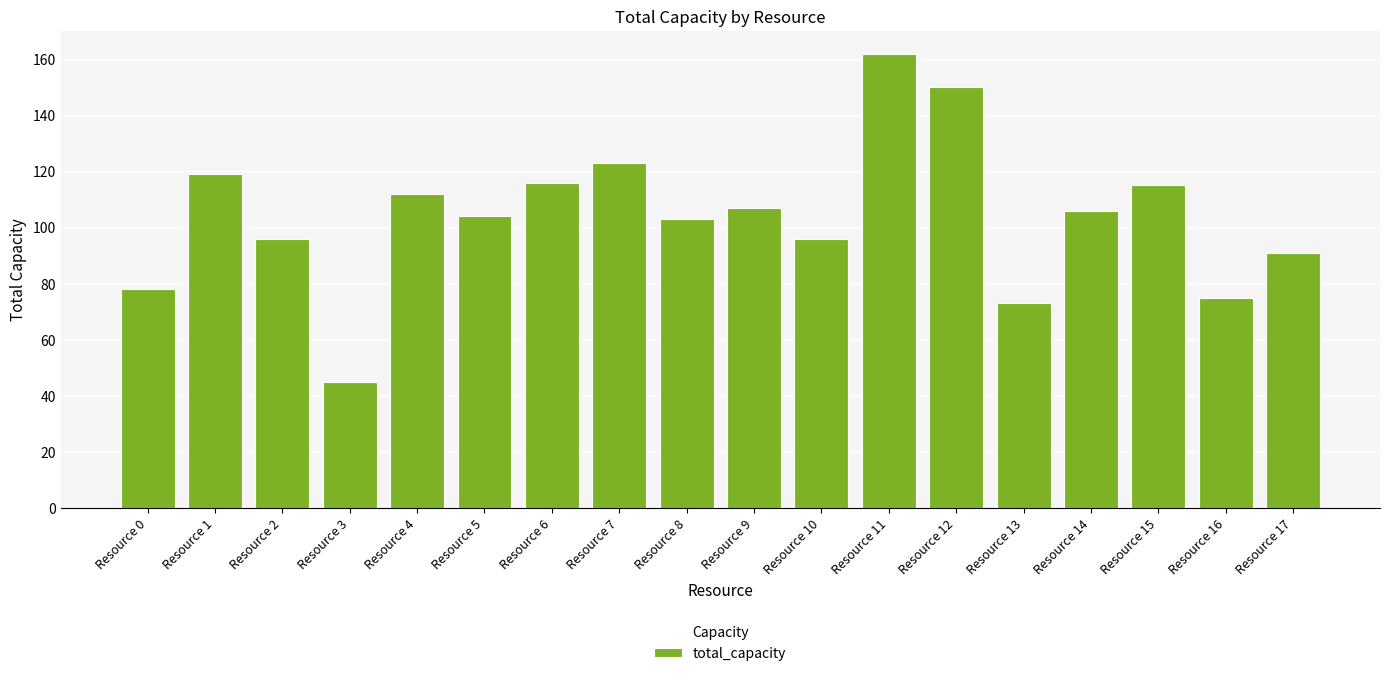

What is the difference between the maximum and minimum values?

117